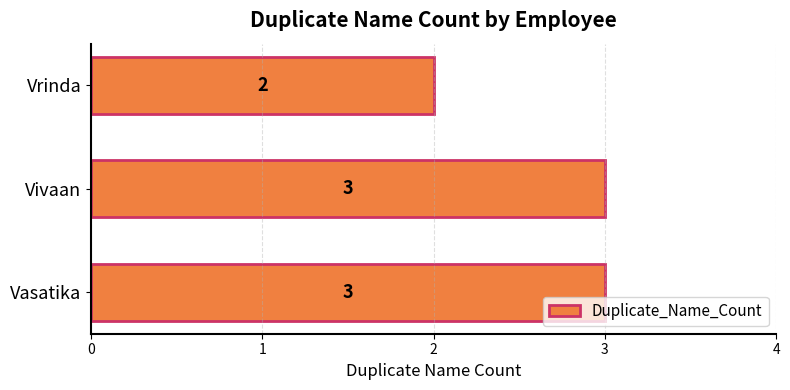

Is it true that the value at Vrinda is 2?

True